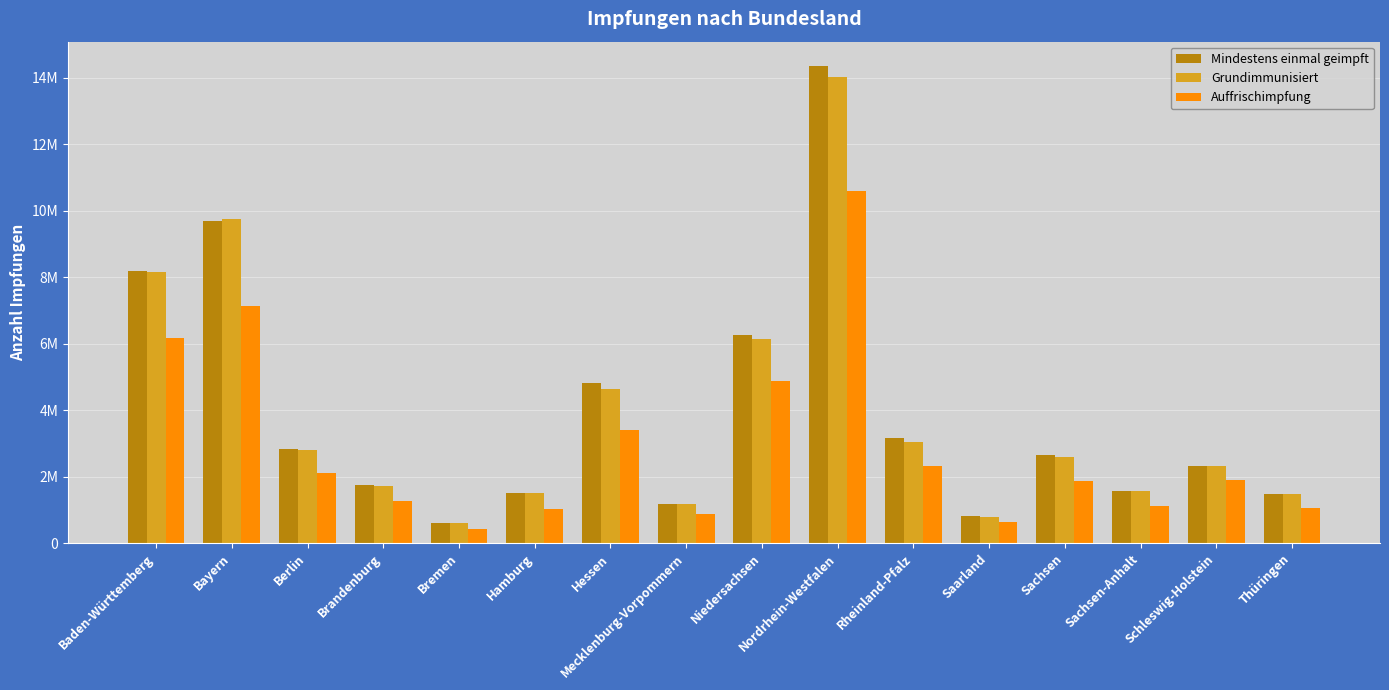

Which label corresponds to the smallest value in the chart?

Bremen